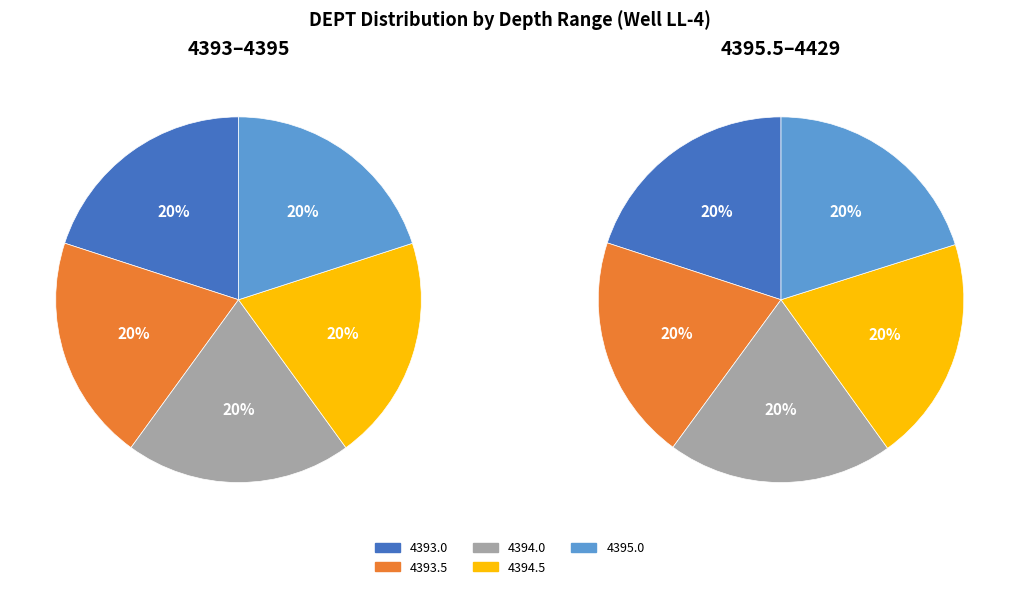

What is the spread (max minus min) of values at 2?

2.5